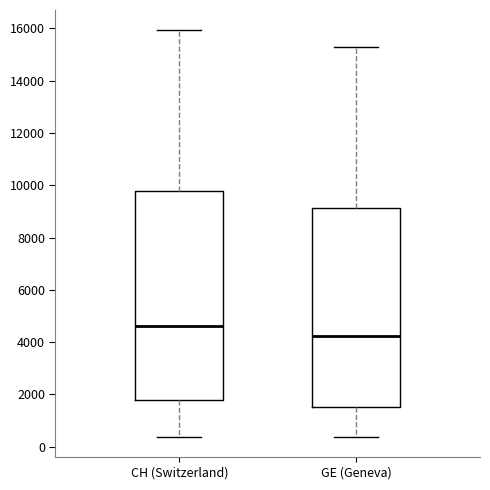

Where does the median line of the box for CH (Switzerland) sit on the y-axis? The values are not printed on the chart, so give them approximately, as read against the axis.

4600